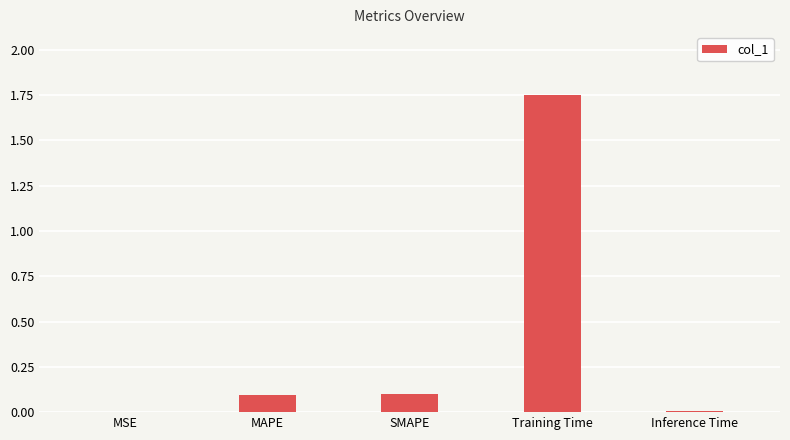

Are the bars horizontal?

No